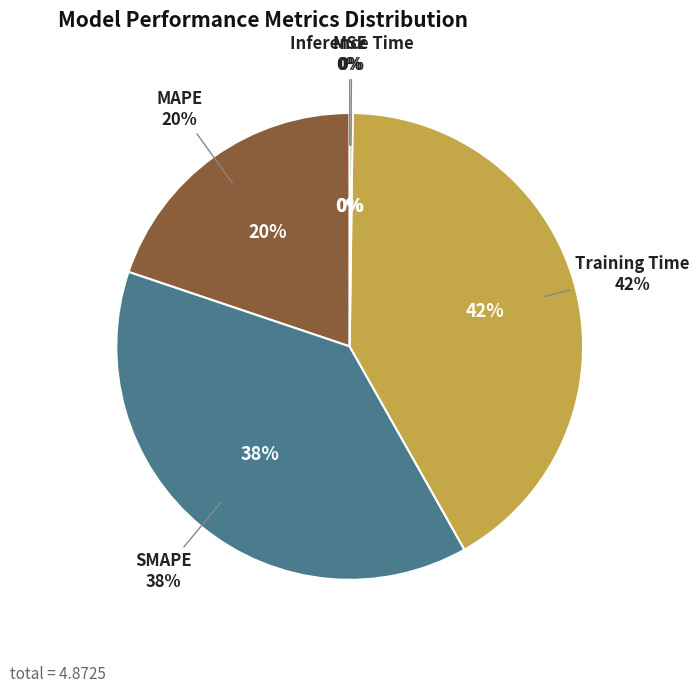

How many segments does this pie chart have?

5